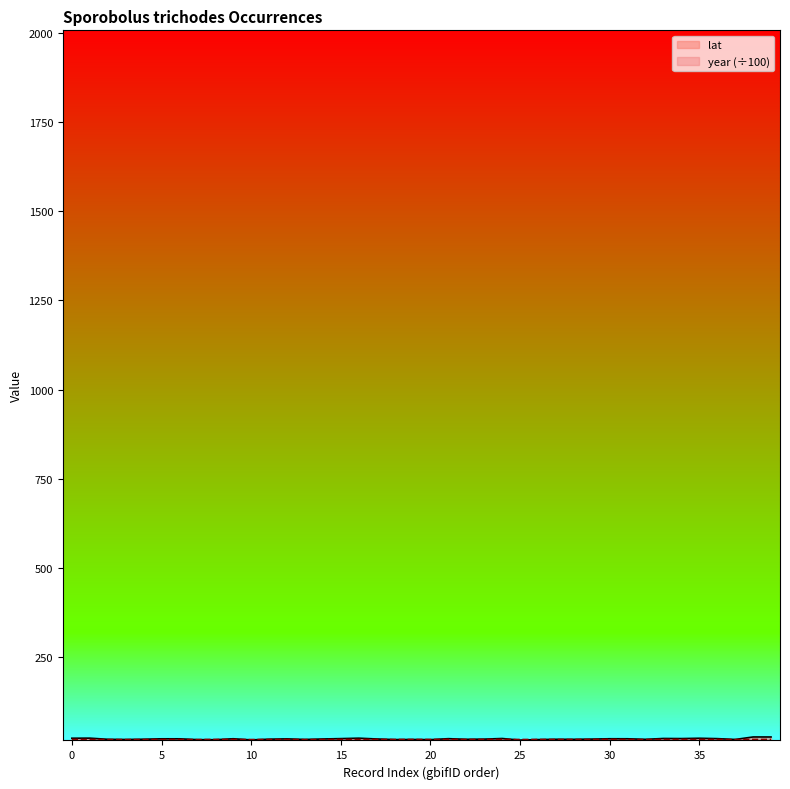

Which series ends up on top after the final intersection of year and lat?

lat